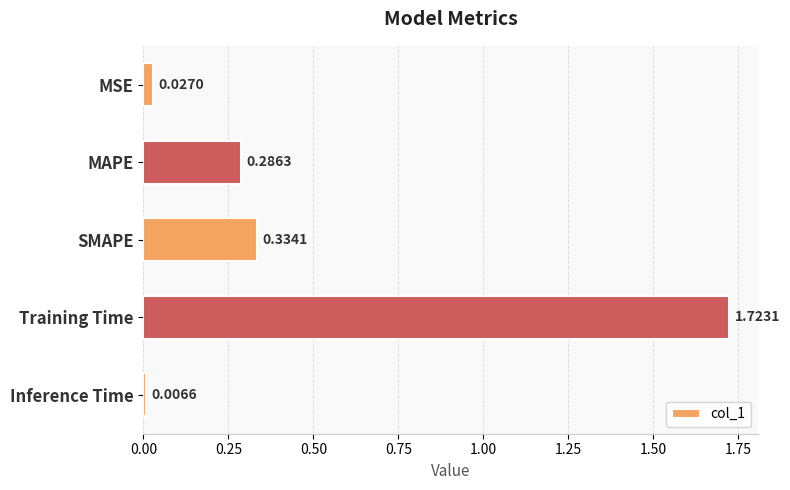

What is the average value?

0.5